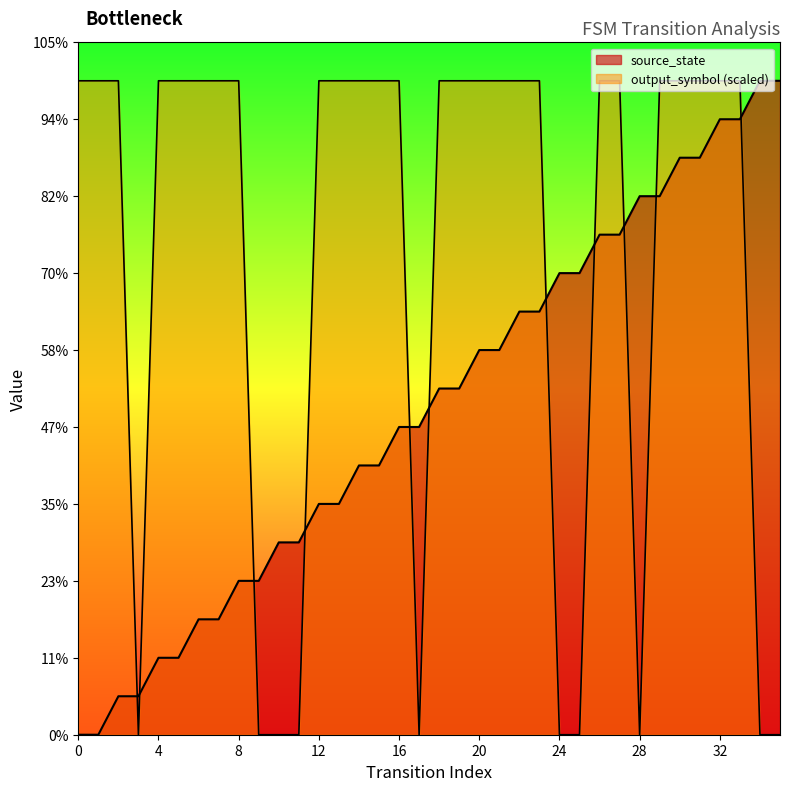

How many values exceed 9?

16